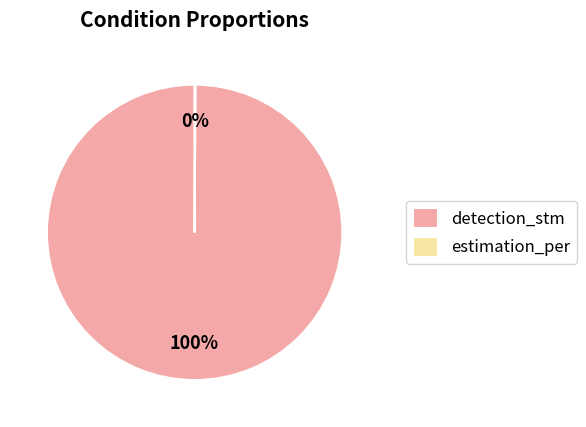

To the nearest percent, what is the difference between the largest and smallest slice percentages?

100%